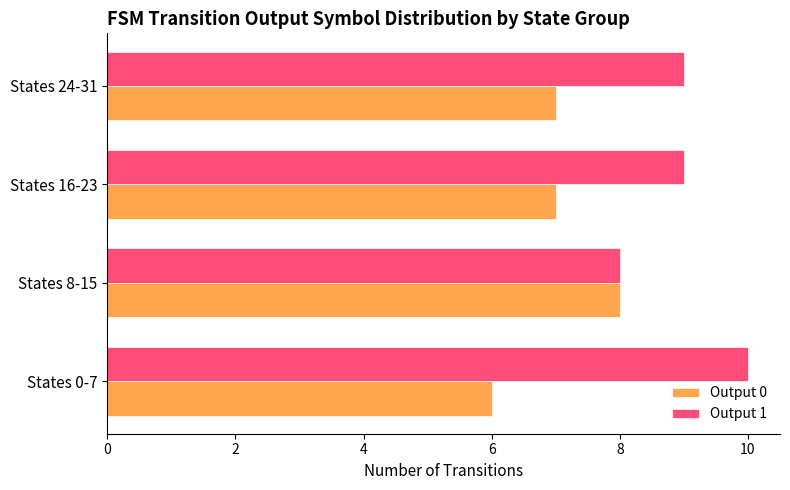

The value of Output 0 at States 8-15 is 11. True or false?

False